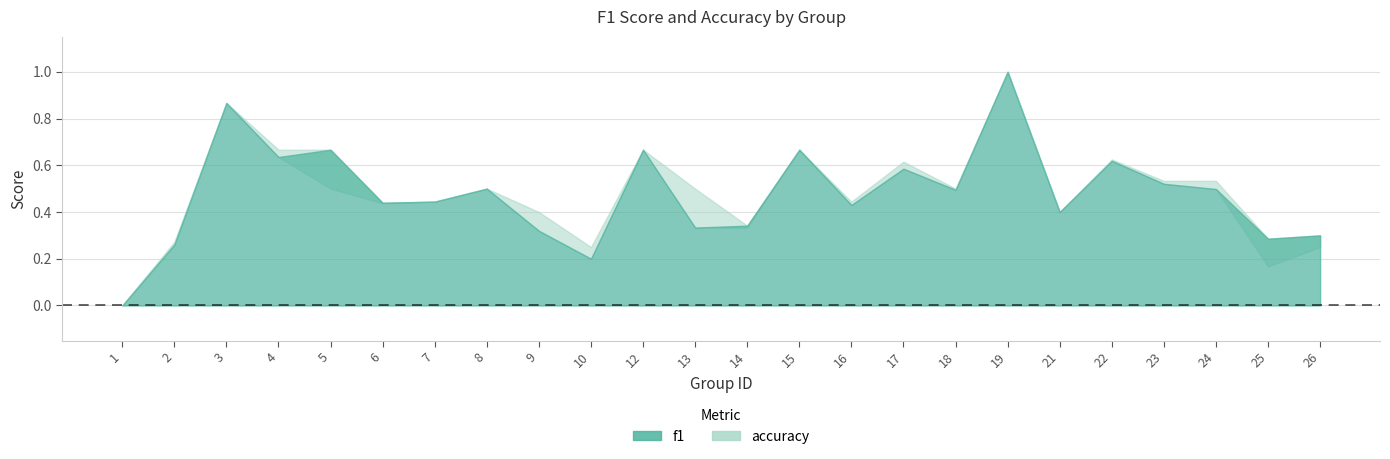

At which category is the sum across all series the highest?

19